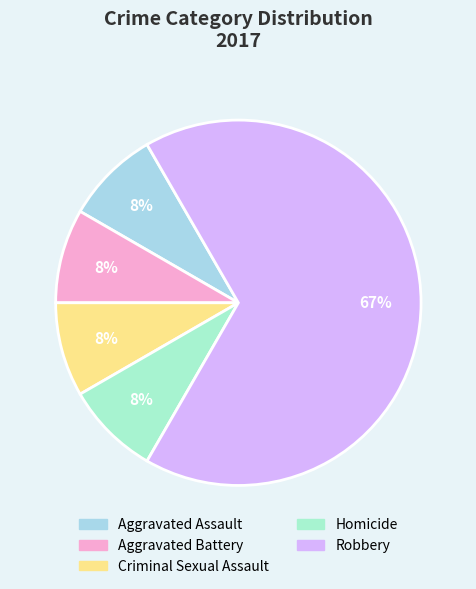

To the nearest percent, what portion does Robbery represent?

67%